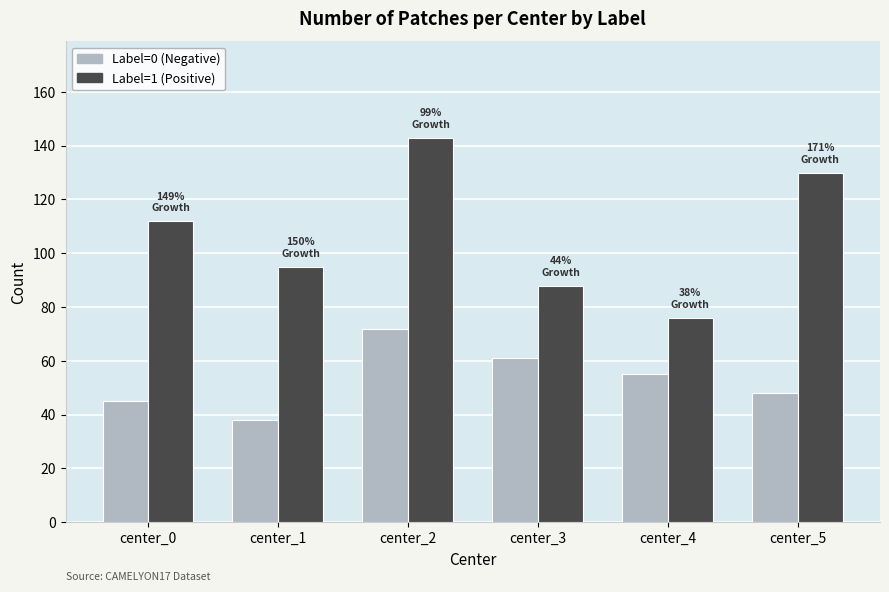

True or false: Label=0 (Negative) has a value of 19 at center_4.

False